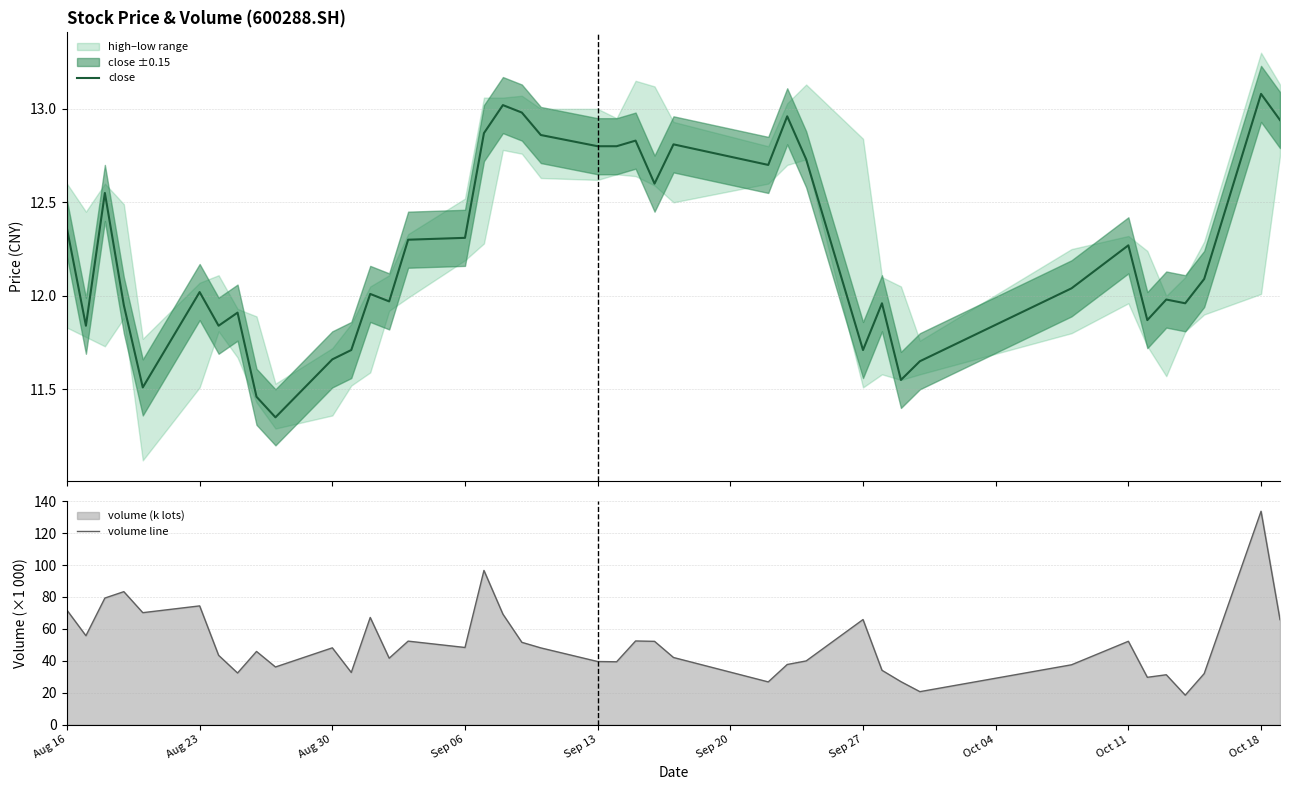

At which label is volume line closest to 76?

Aug 23